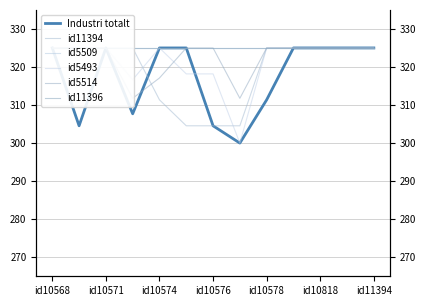

What is the average value of the id5509 series?

325.0